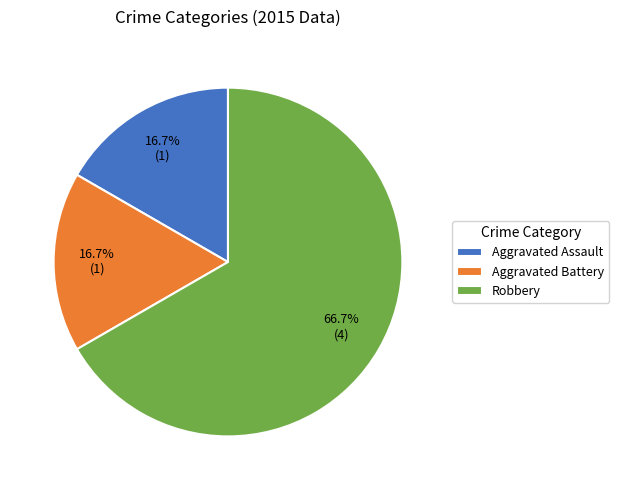

What percentage is the Aggravated Assault slice, to the nearest percent?

17%